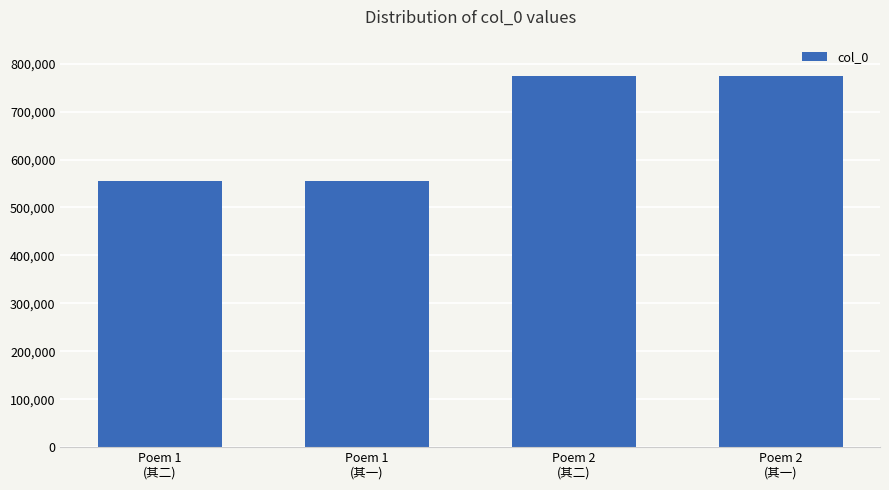

Count the number of data series in this chart.

1